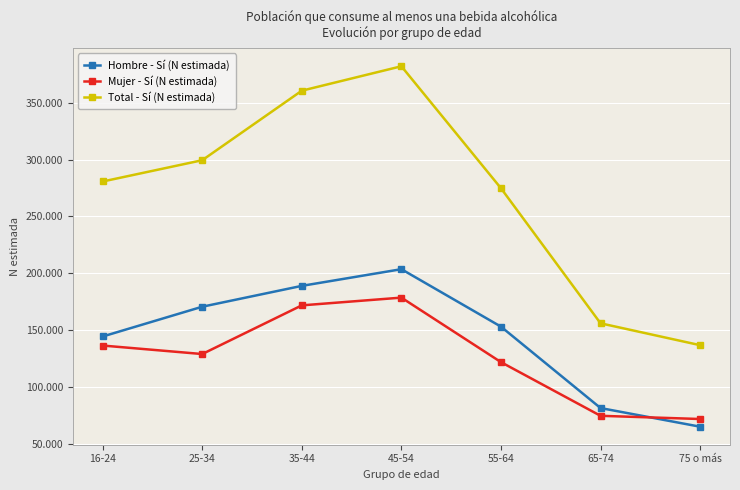

Where does the Mujer - Sí (N estimada) series first go above 128892?

16-24